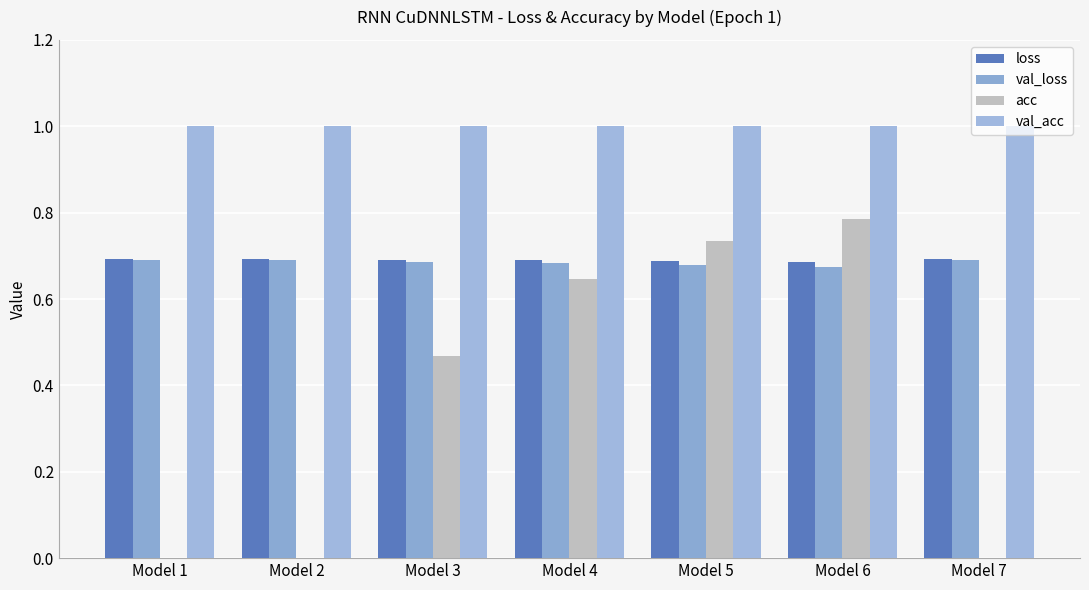

The value of loss at Model 2 is 0.7. True or false?

True